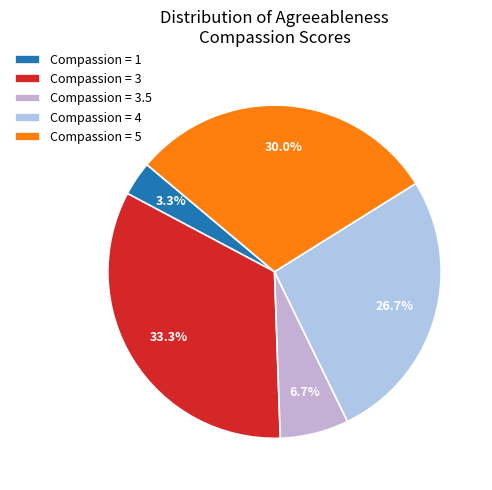

How many segments does this pie chart have?

5